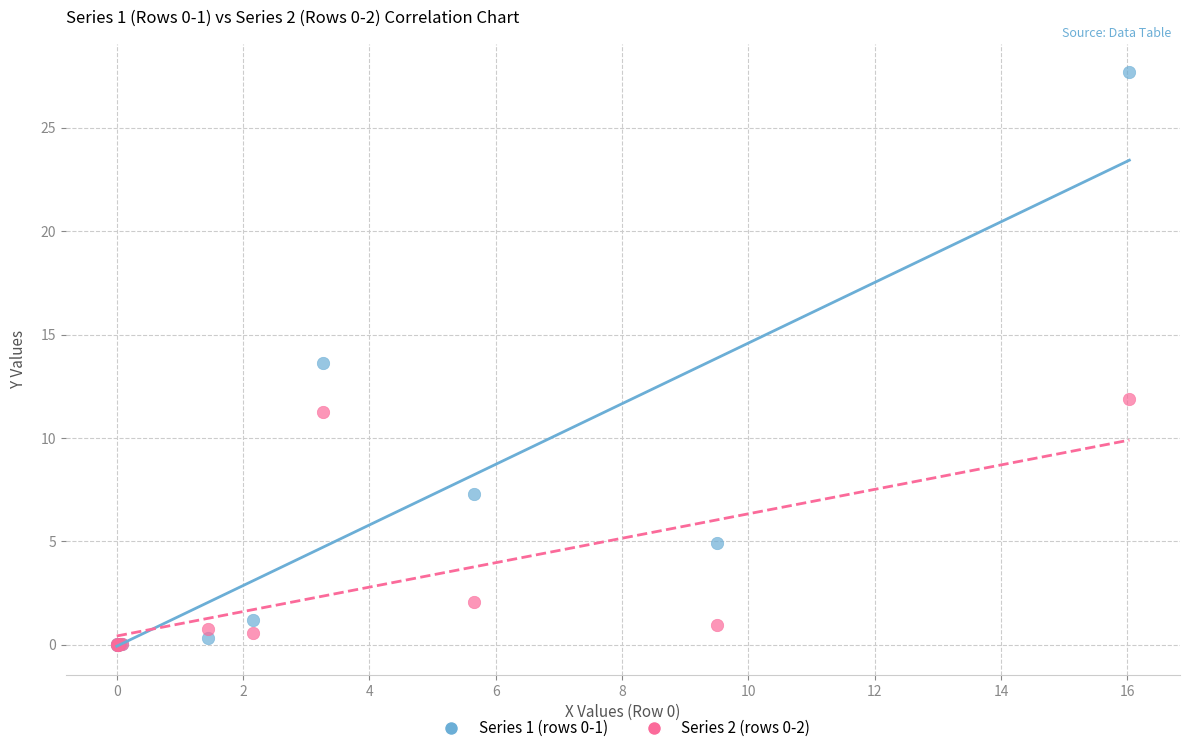

Across all series, what Y value is closest to 13?

13.6